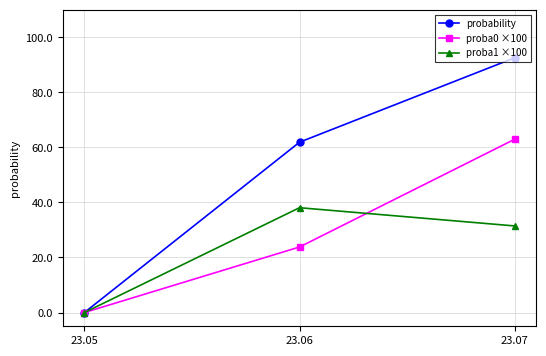

What is the difference between the maximum and minimum values in the proba0 ×100 series?

63.0